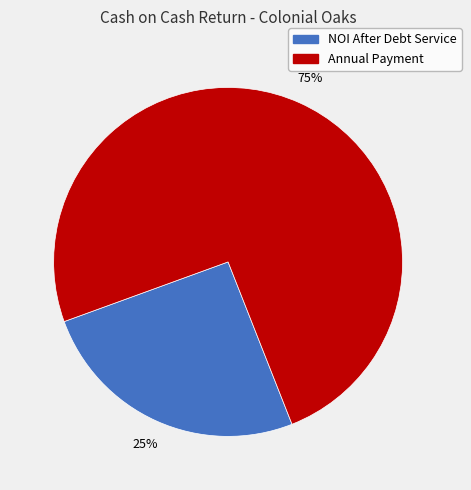

To the nearest percent, what portion does NOI After Debt Service represent?

25%